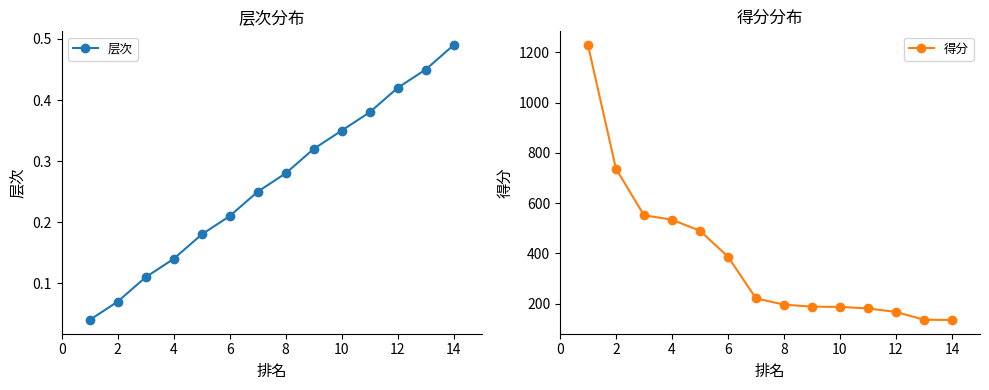

Which series has the largest range (max minus min)?

得分